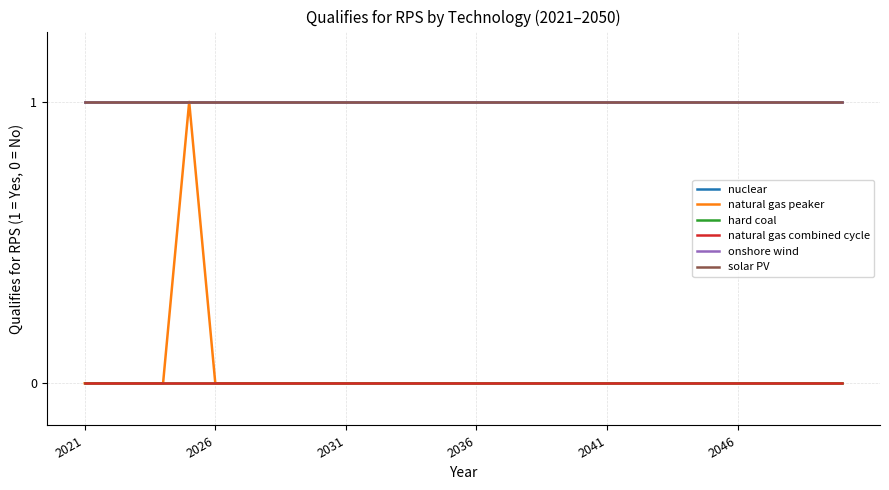

Does the chart display data point markers on the line(s)?

No